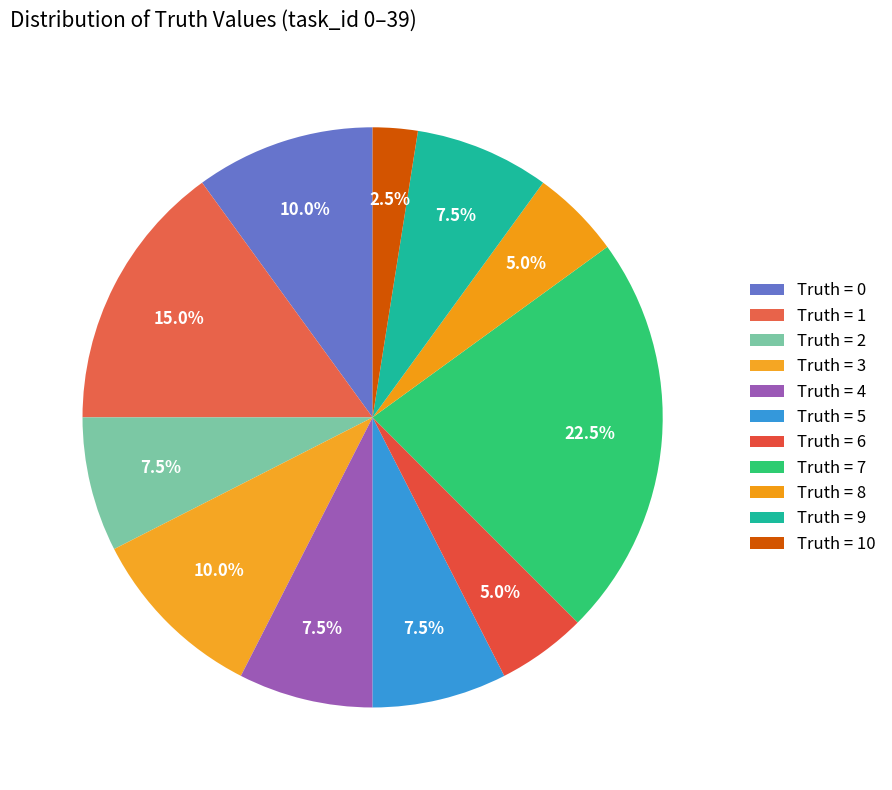

How many segments does this pie chart have?

11